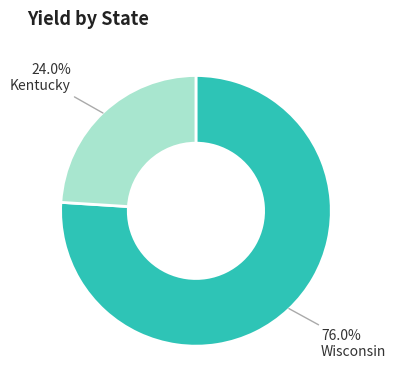

Approximately how many times larger is the value at Kentucky compared to Wisconsin?

0.3